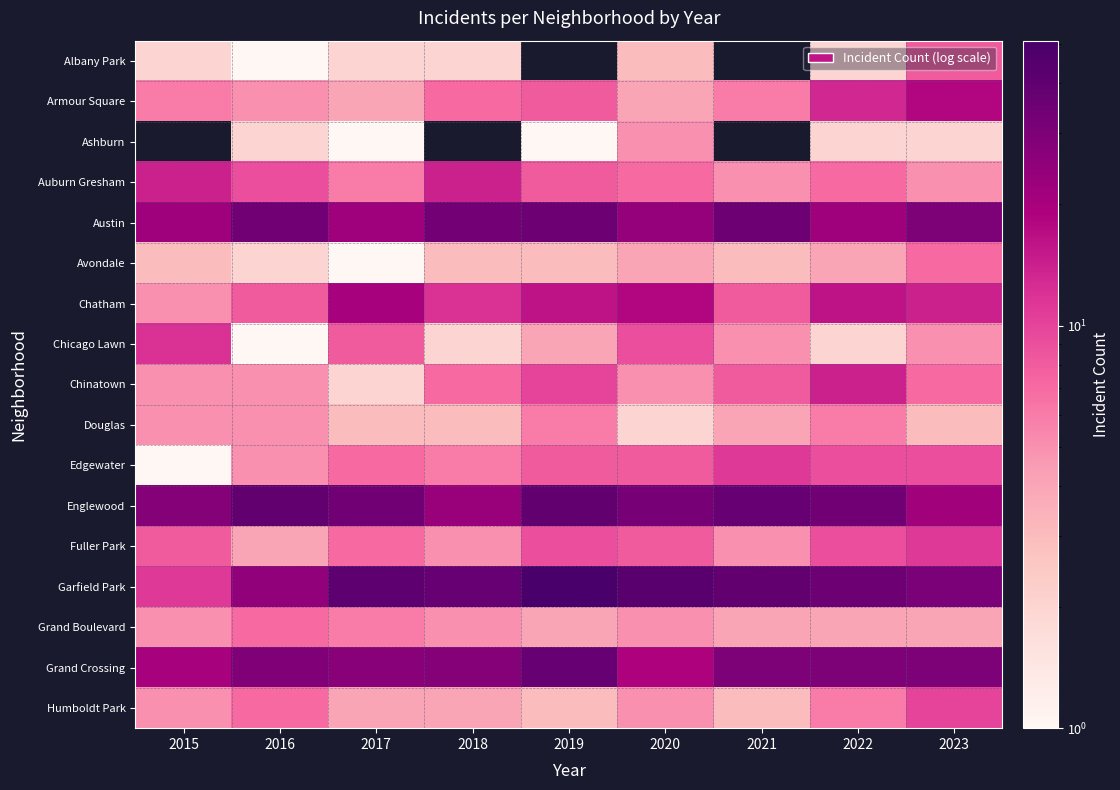

The Grand Boulevard series shows 4.8 at 2016. True or false?

False